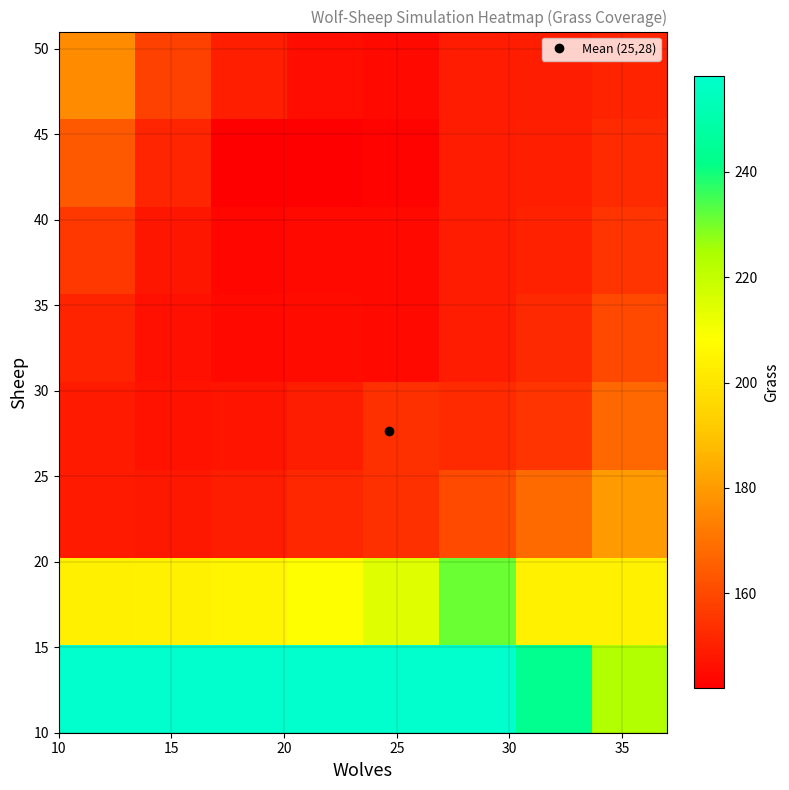

Reading left to right, list all the values displayed in this chart.

row_0: 258.1	258.1	258.1	258.1	258.1	258.1	243.0	223.5
row_1: 203.4	203.8	205.2	208.1	214.4	231.1	204.0	204.0
row_2: 148.4	148.0	149.4	151.8	154.0	160.2	168.0	180.0
row_3: 148.8	146.6	147.0	149.5	154.0	152.5	155.0	167.5
row_4: 151.0	146.1	144.5	145.0	144.5	149.0	152.0	159.8
row_5: 155.8	147.8	144.0	144.5	144.5	149.0	150.5	155.1
row_6: 163.9	151.5	142.0	142.0	143.2	149.0	149.8	152.4
row_7: 176.3	158.0	150.0	146.0	144.6	149.0	149.4	150.9